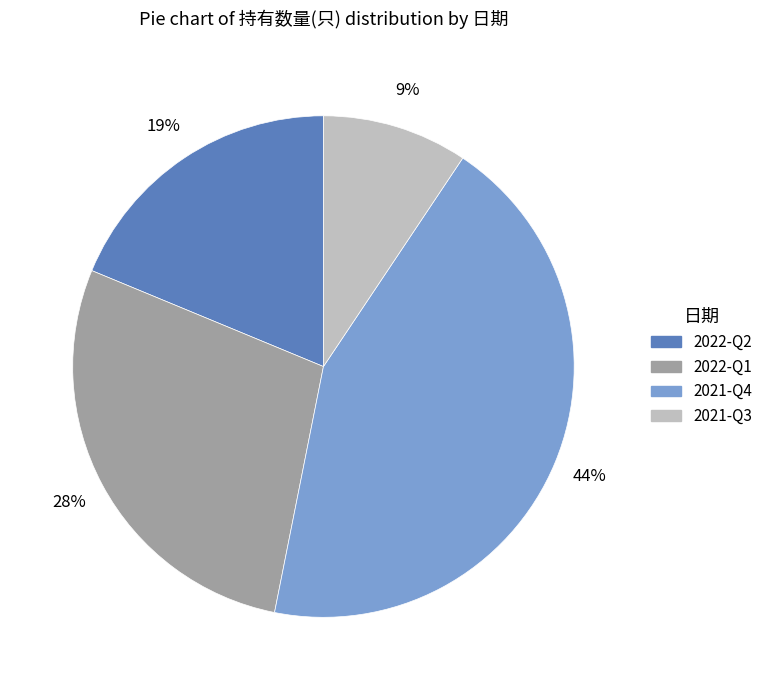

Rank the categories by value from highest to lowest.

2021-Q4, 2022-Q1, 2022-Q2, 2021-Q3